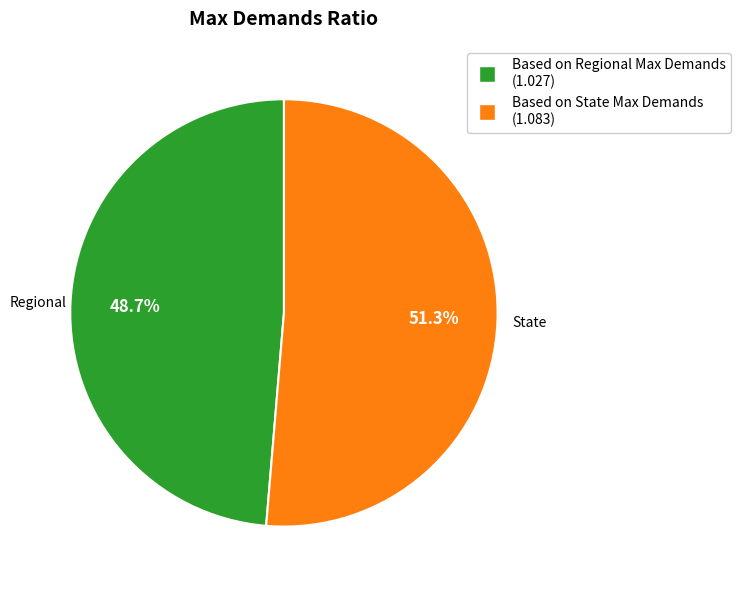

How many segments does this pie chart have?

2